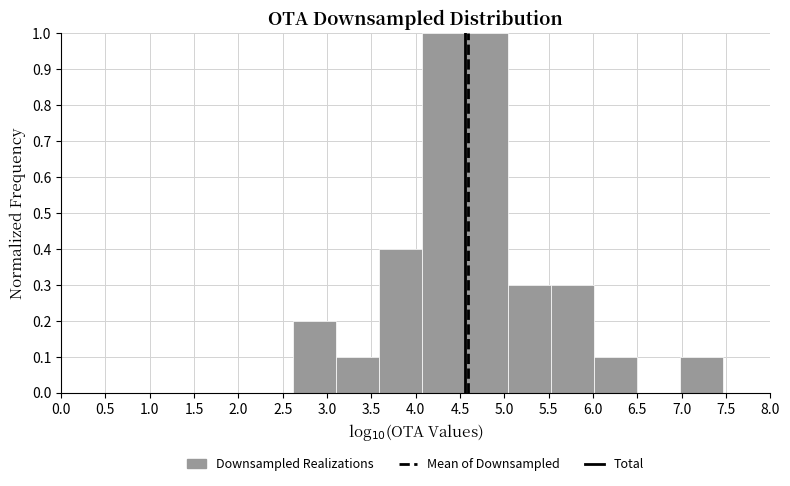

Reading left to right, transcribe this chart: for each bar, give the range it covers on the x-axis and its height. Neither the bar edges nor the heights are printed on the chart, so give them approximately, as read against the axes.

2.60 to 3.10: 0.2
3.10 to 3.60: 0.1
3.60 to 4.05: 0.4
4.05 to 4.55: 1.0
4.55 to 5.05: 1.0
5.05 to 5.50: 0.3
5.50 to 6.00: 0.3
6.00 to 6.50: 0.1
6.50 to 7.00: 0
7.00 to 7.45: 0.1